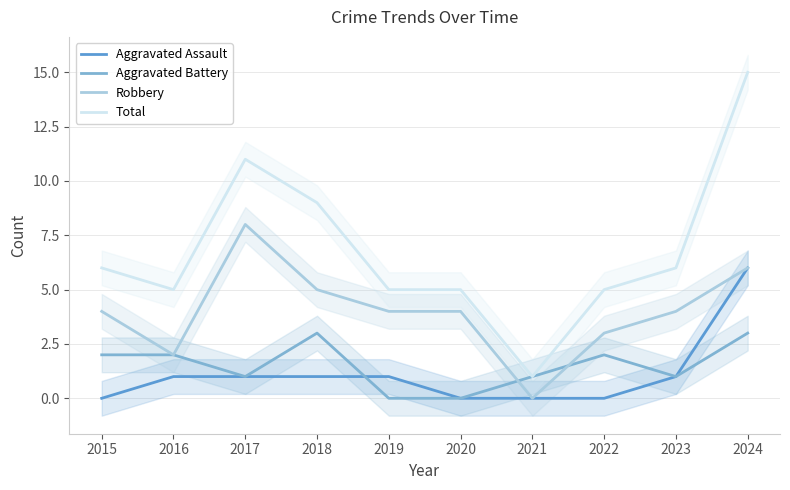

How many lines are shown in the chart?

4